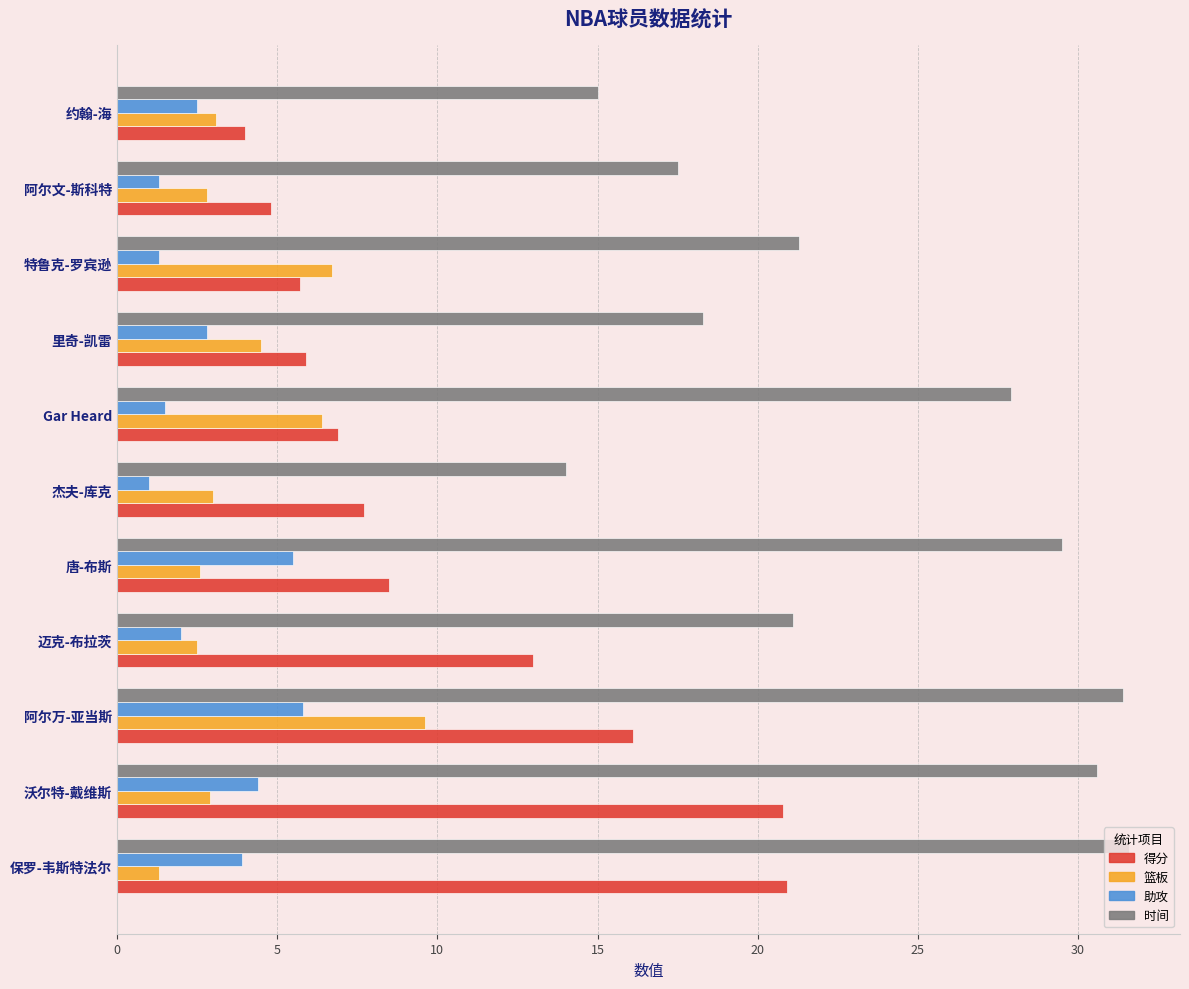

The value of 得分 at 唐-布斯 is 8.5. True or false?

True